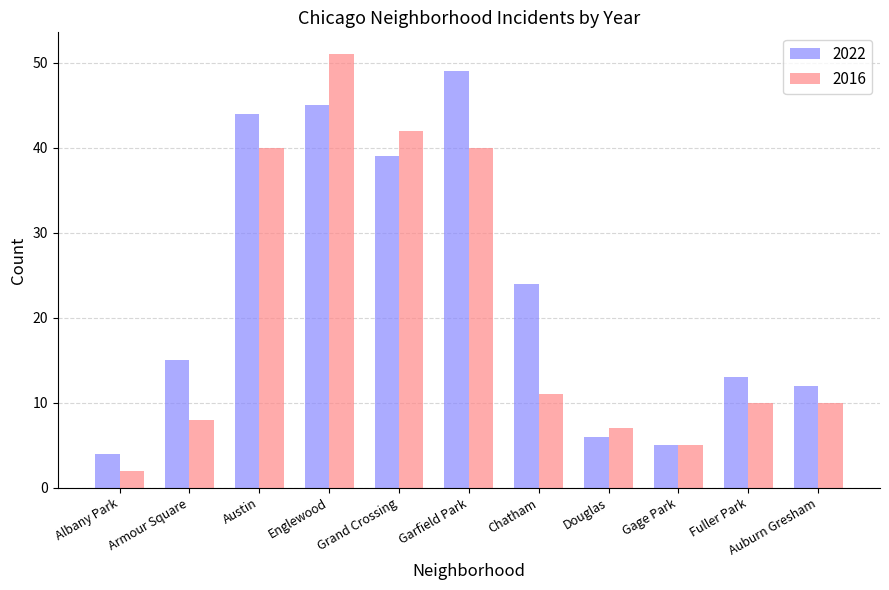

What is the difference between the second highest and minimum values in the 2016 series?

40